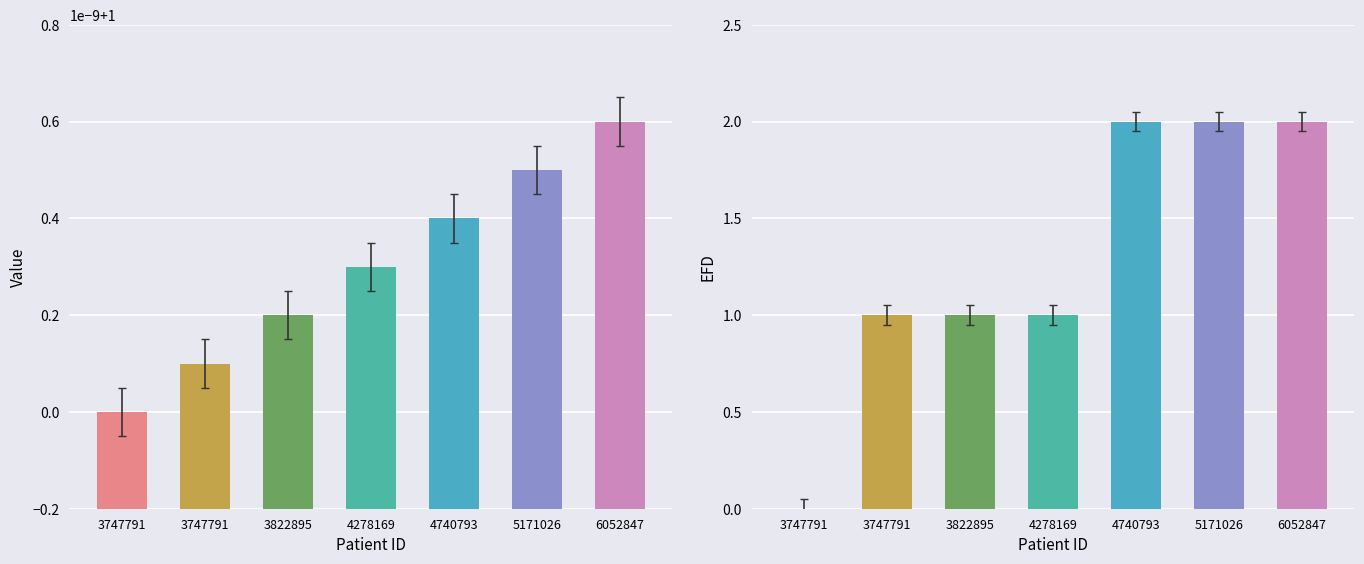

The EFD series shows 0.7 at 6052847. True or false?

False